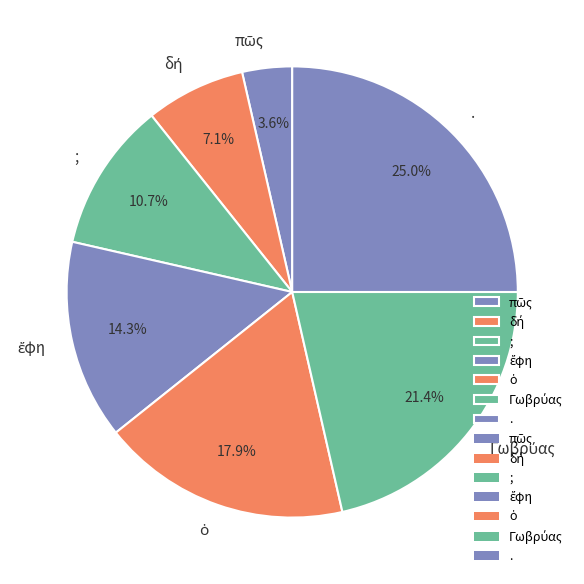

Which slice is the largest?

.